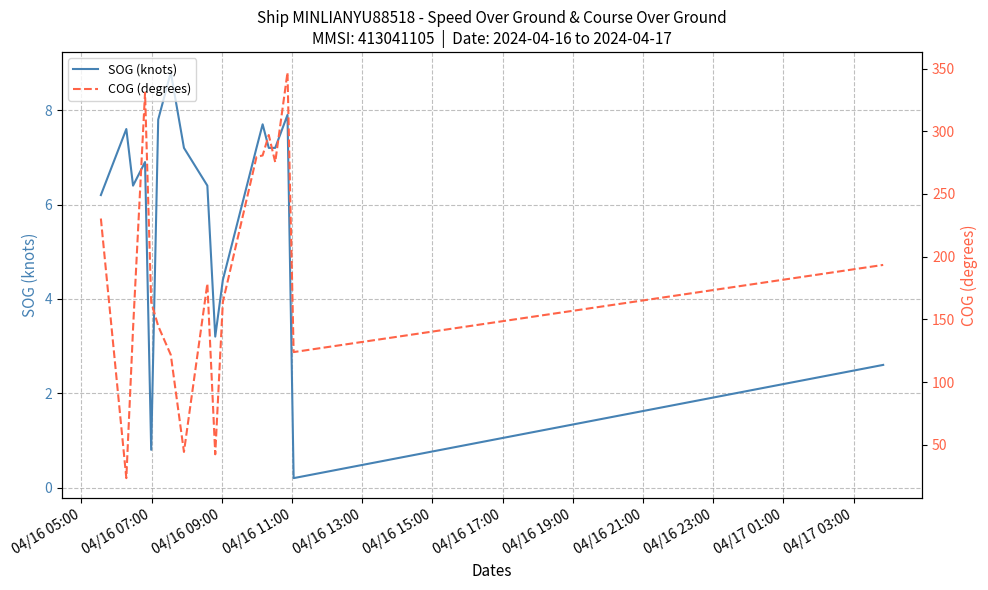

In SOG (knots), how many points are higher than both neighbors (excluding endpoints)?

5